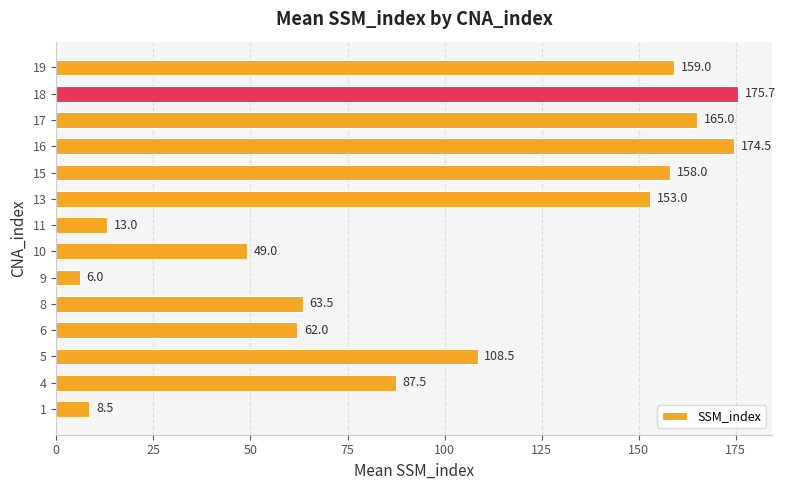

What is the sum of all values?

1383.2